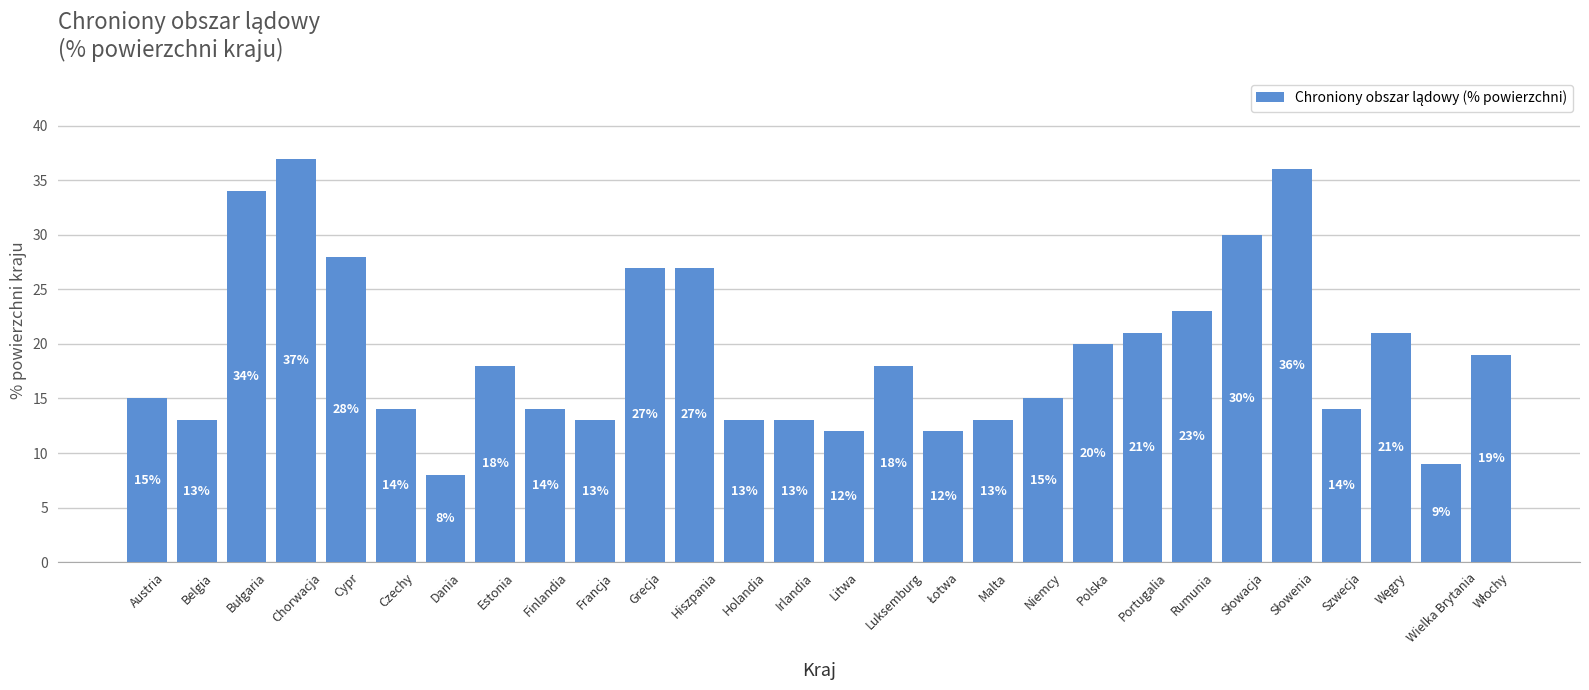

Is it true that the value at Chorwacja is 8?

False